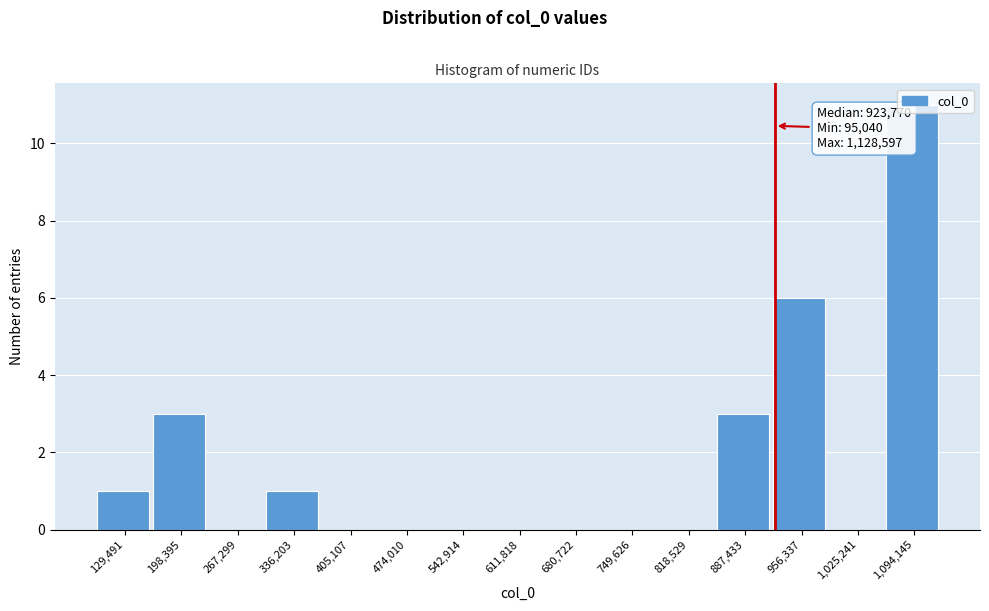

Over which range of the x-axis is the bar tallest?

1060000 to 1130000